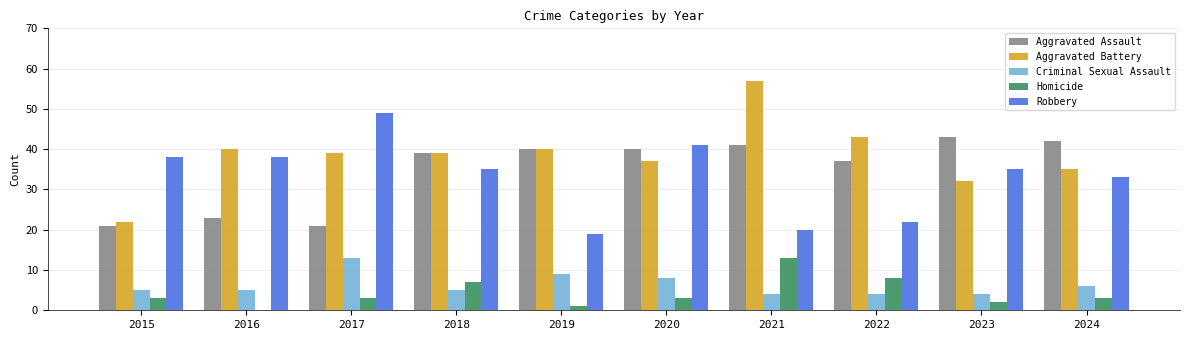

What is the maximum value for Homicide?

13